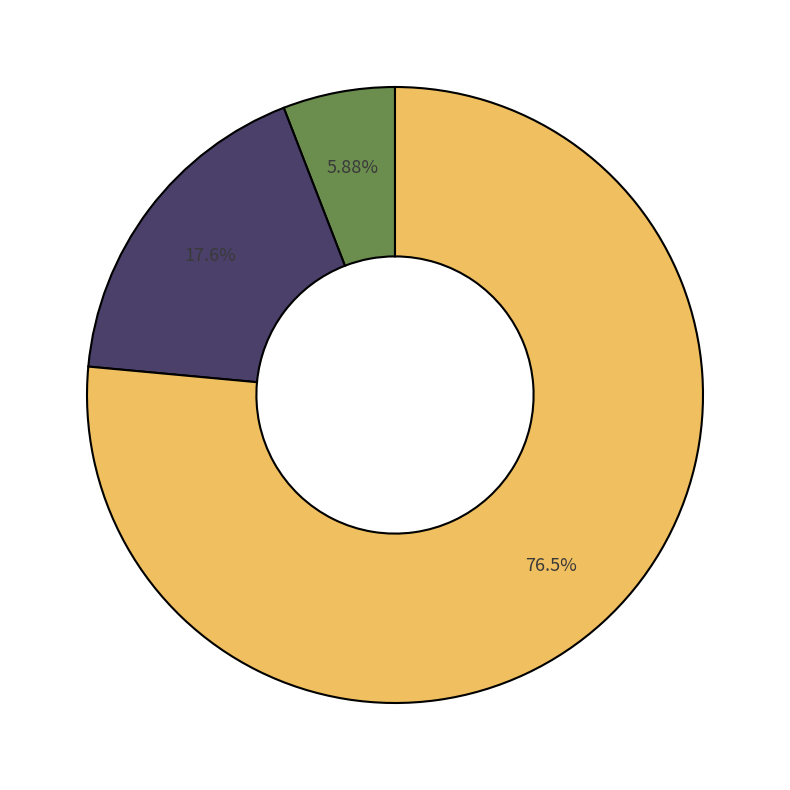

To the nearest percent, what is the average slice percentage?

33%